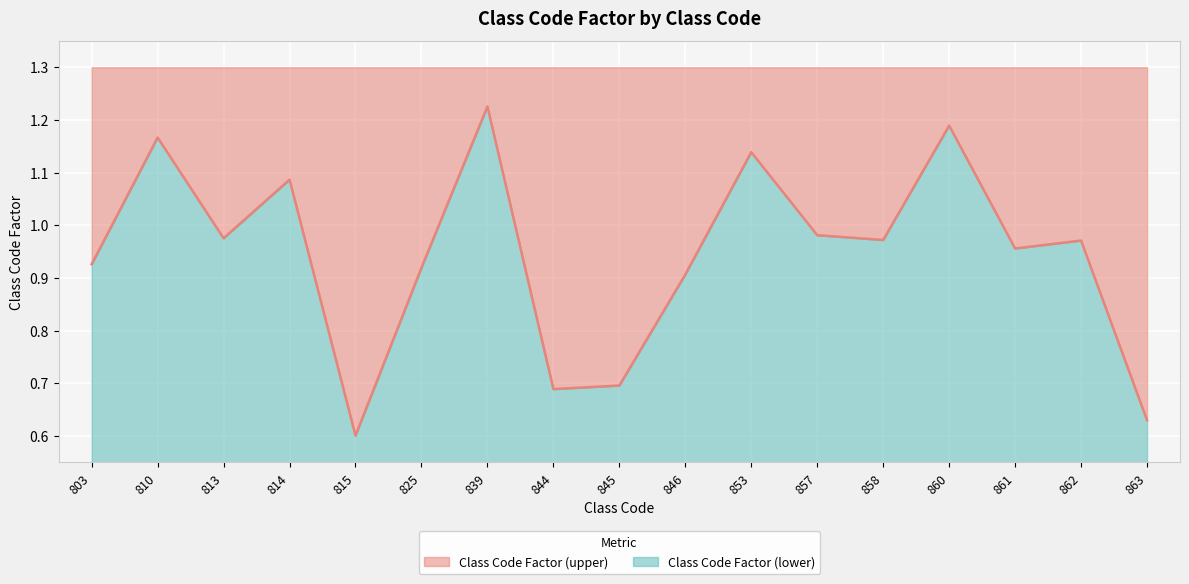

Reading right to left, extract all data points from this chart.

0.6	1.0	1.0	1.2	1.0	1.0	1.1	0.9	0.7	0.7	1.2	0.9	0.6	1.1	1.0	1.2	0.9